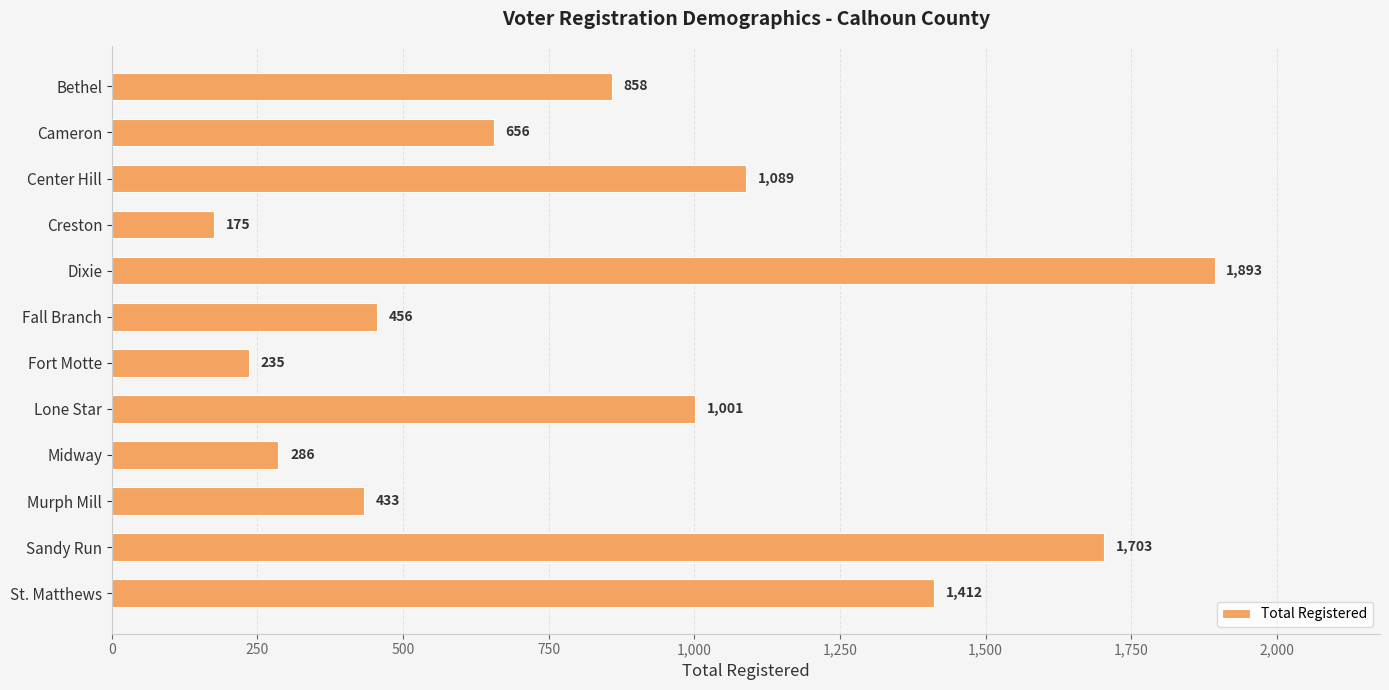

What is the difference between the second highest and second lowest values?

1468